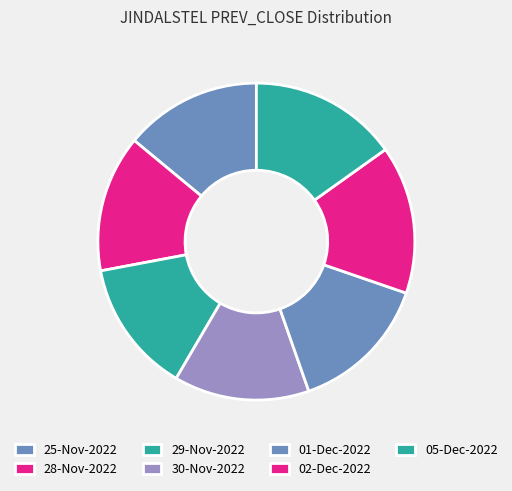

Which has a higher value, 30-Nov-2022 or 28-Nov-2022?

28-Nov-2022